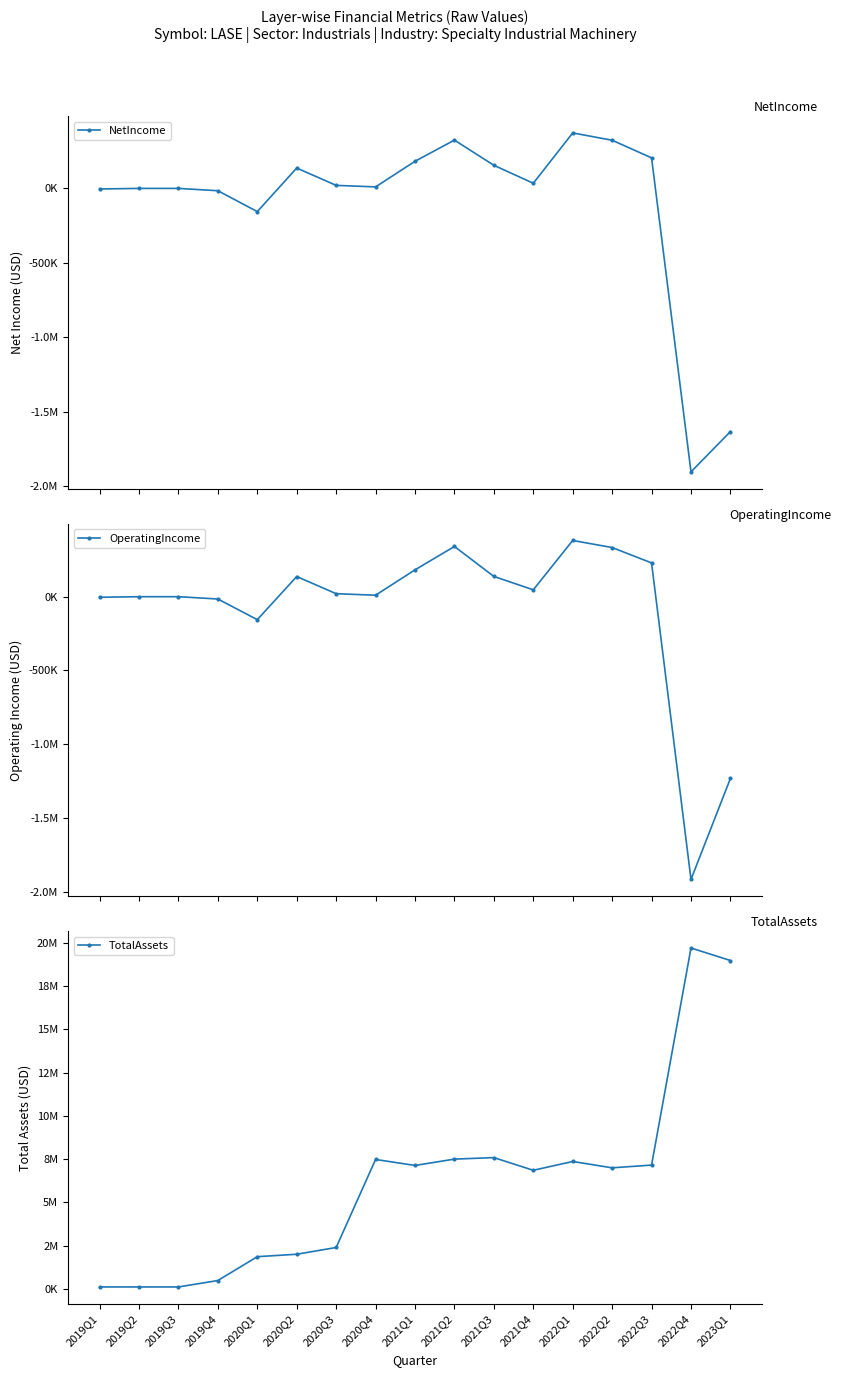

Between 2019Q2 and 2020Q1, which is larger?

2019Q2